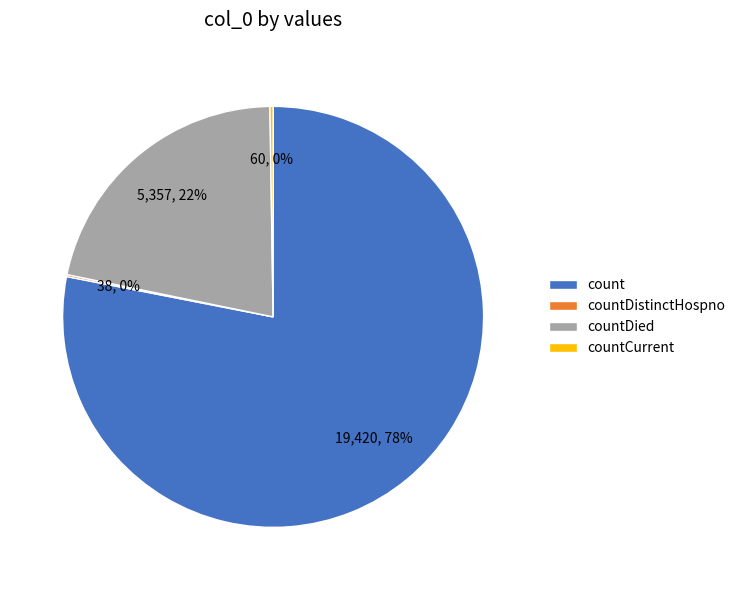

To the nearest percent, what is the combined percentage of count and countDied?

100%